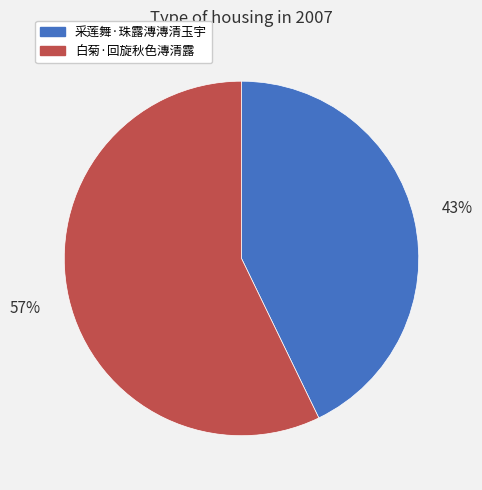

The 白菊·回旋秋色漙清露 slice represents 43% of the pie. True or false?

False